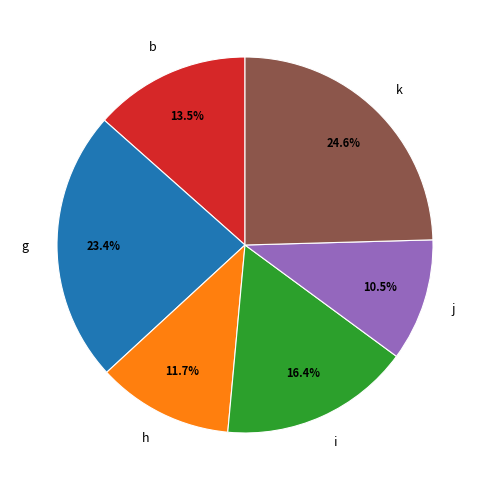

How many segments does this pie chart have?

6